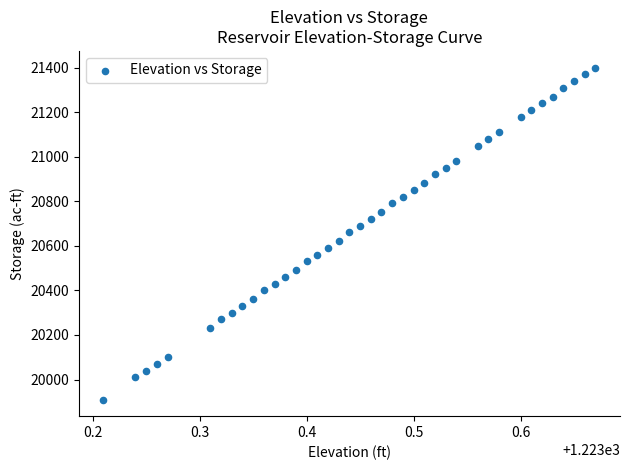

What is the range of Y values (max minus min)?

1490